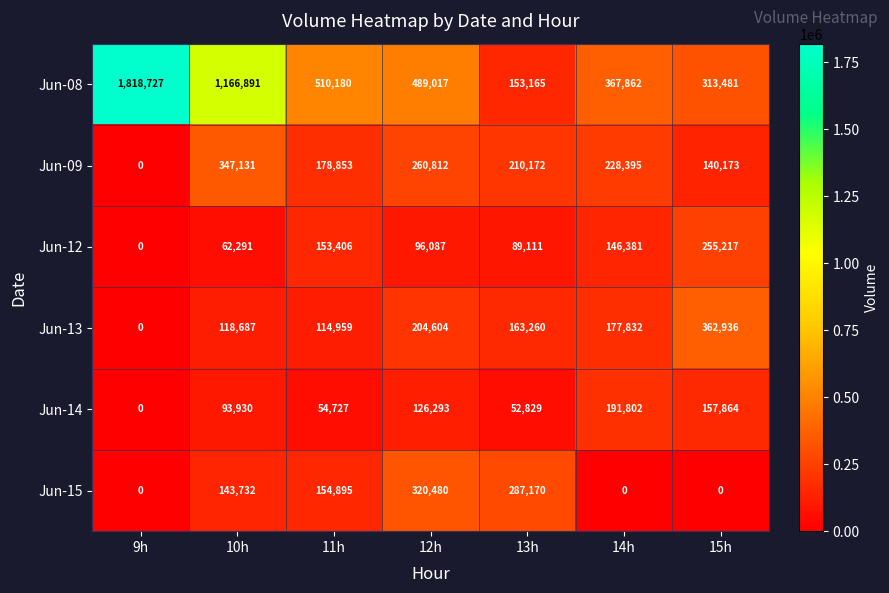

Which series has the widest spread of values?

Jun-08